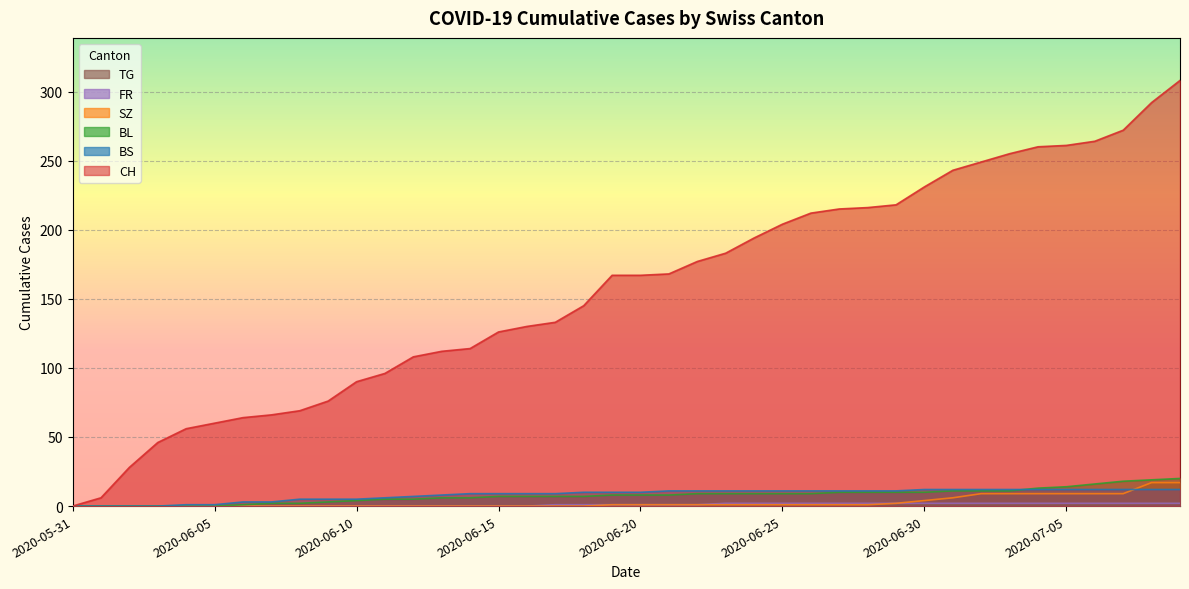

What is the label of the 35th point from the left?

2020-07-04